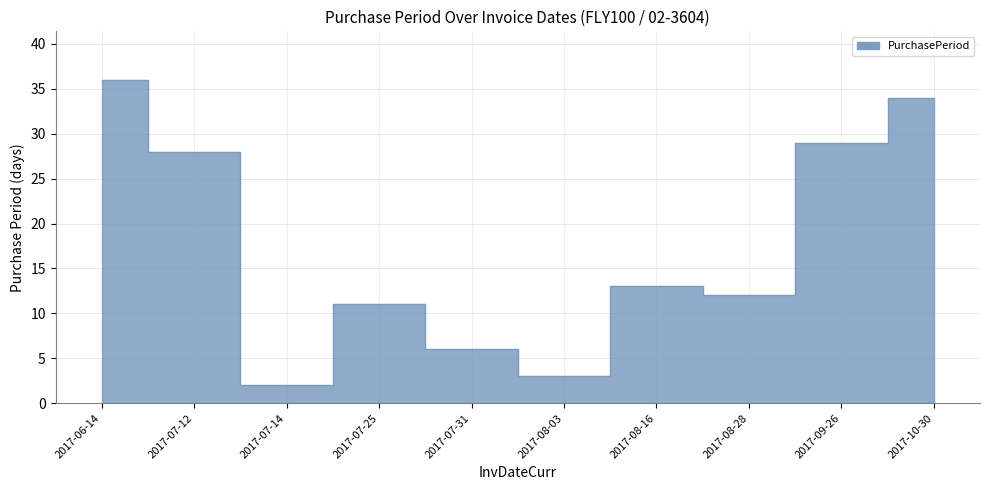

List the labels in order of value, smallest first.

2017-07-14, 2017-08-03, 2017-07-31, 2017-07-25, 2017-08-28, 2017-08-16, 2017-07-12, 2017-09-26, 2017-10-30, 2017-06-14